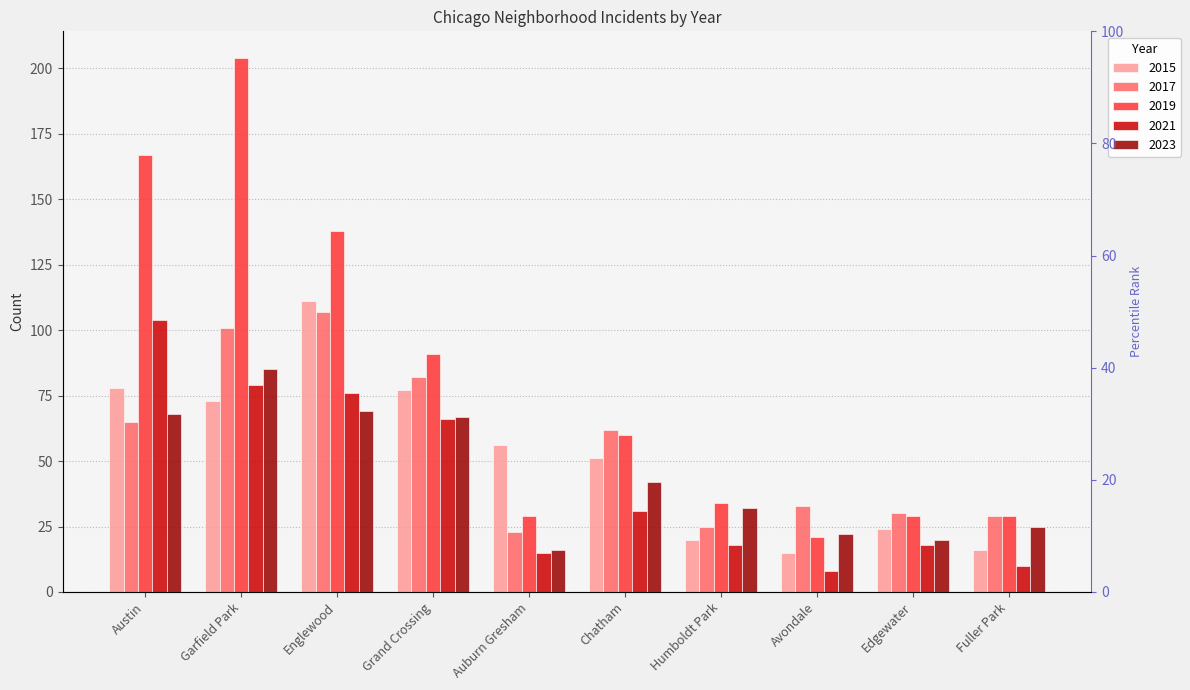

The value of 2023 at Avondale is 22. True or false?

True